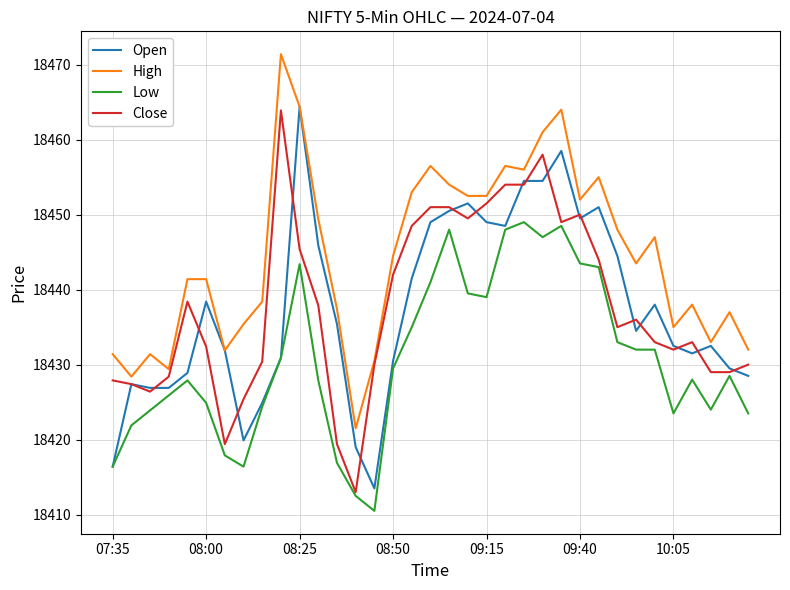

What is the minimum value shown in the chart?

18410.5